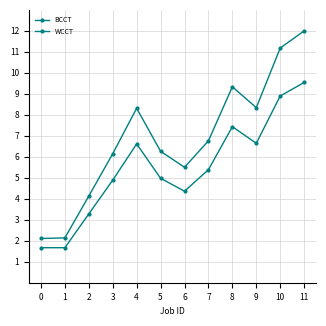

True or false: BCCT and WCCT intersect in this chart.

False